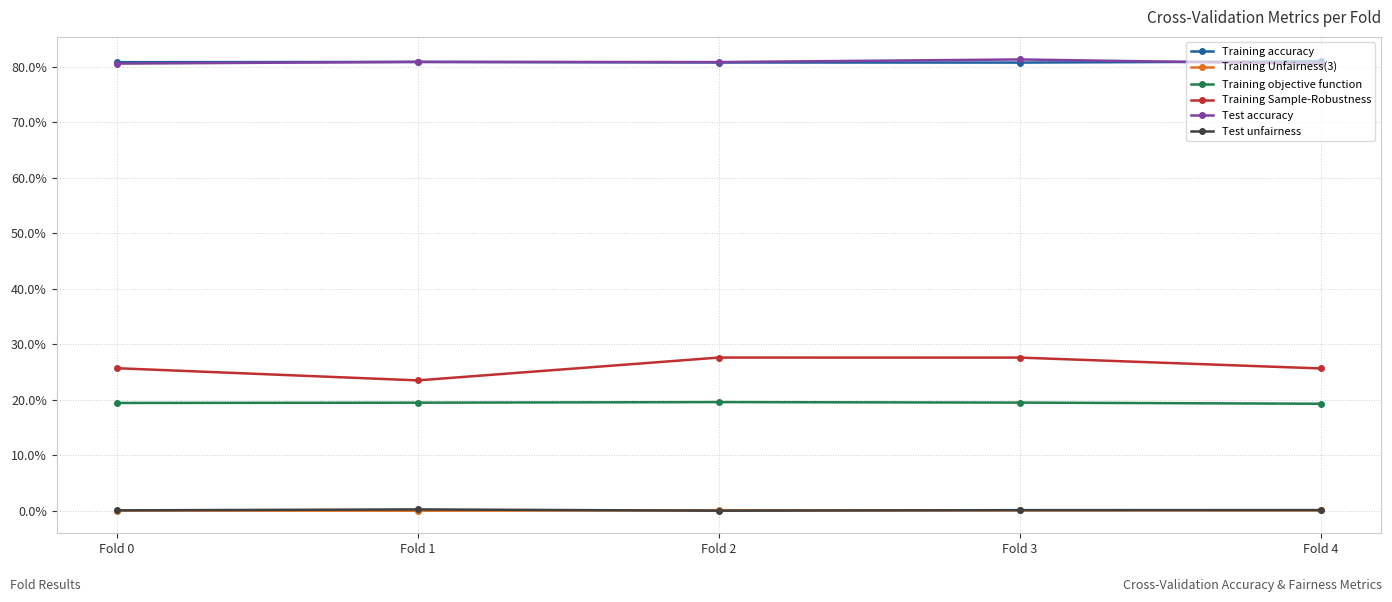

Is this an area chart (filled region under the line)?

No